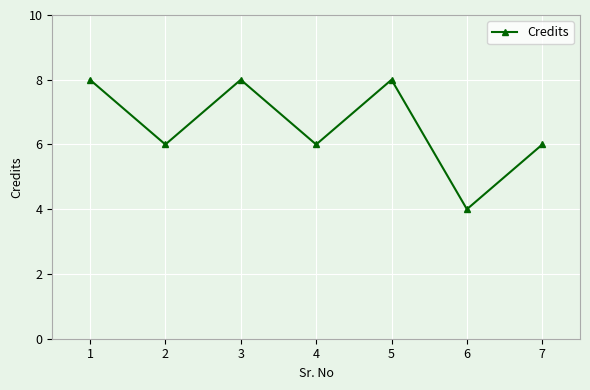

What is the average value?

7